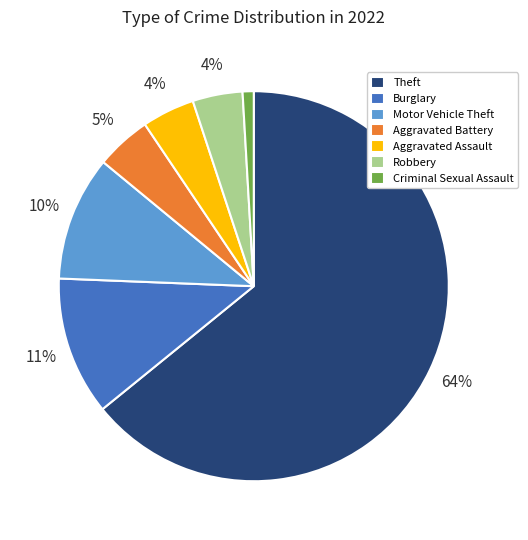

What is the smallest slice in the pie chart?

Criminal Sexual Assault